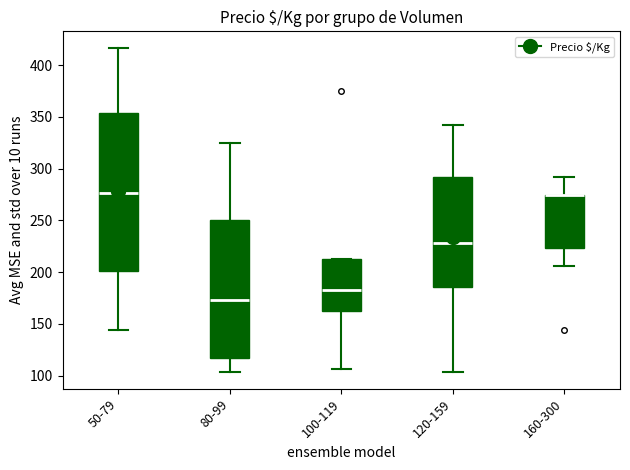

Reading left to right, read every box against the y-axis: the position of its median line, the range the box covers, and the ends of its whiskers. The values are not printed on the chart, so give them approximately, as read against the axis.

50-79: median 275, box 200 to 355, whiskers 145 to 415
80-99: median 175, box 115 to 250, whiskers 105 to 325
100-119: median 185, box 165 to 210, whiskers 105 to 215
120-159: median 230, box 185 to 290, whiskers 105 to 340
160-300: median 275 (drawn on the box's upper edge), box 225 to 275, whiskers 205 to 290